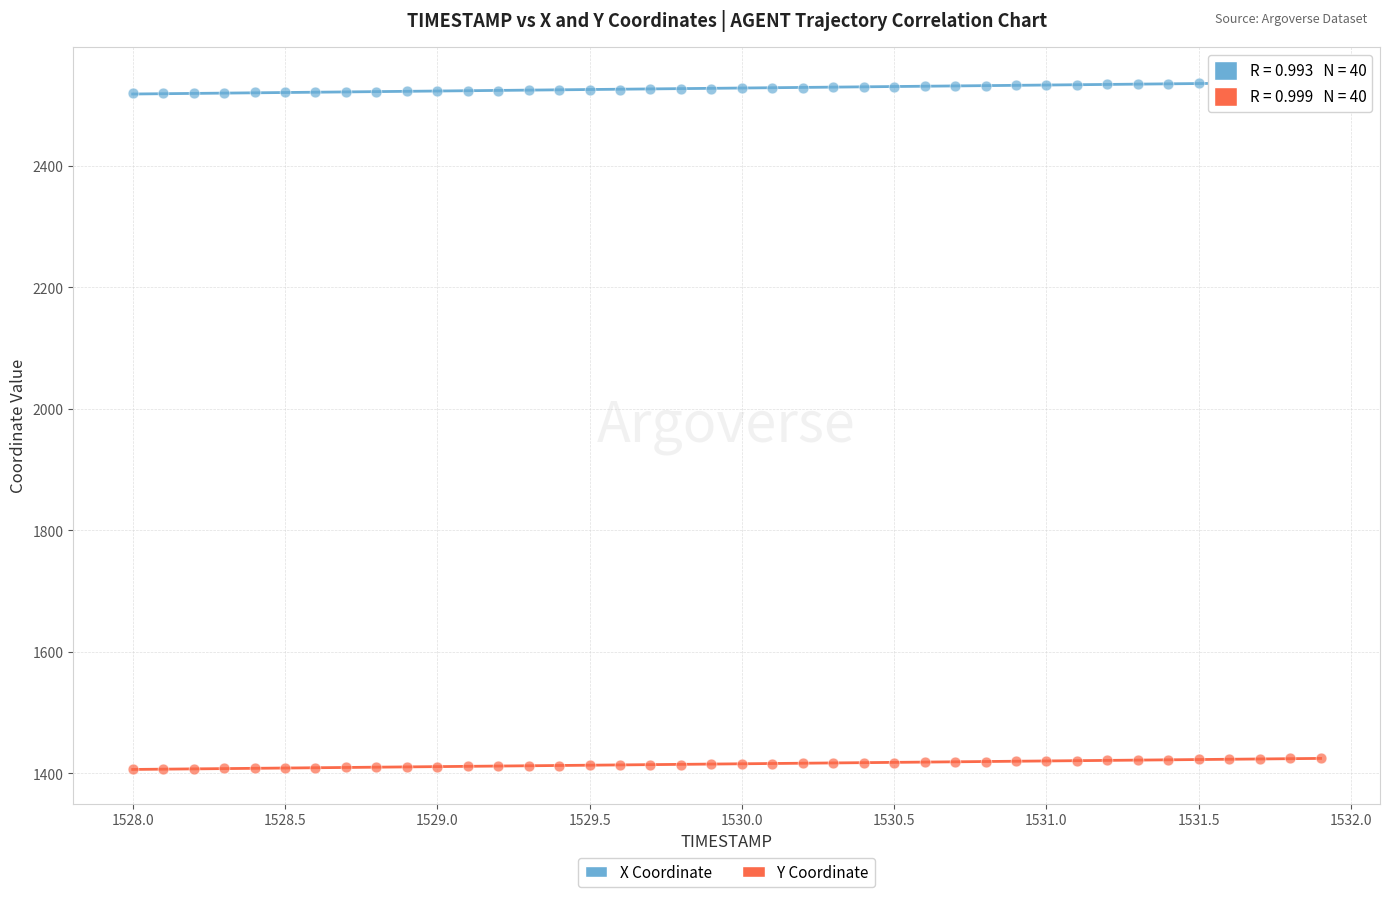

What is the X range (max minus min) for the scatter plot?

3.9